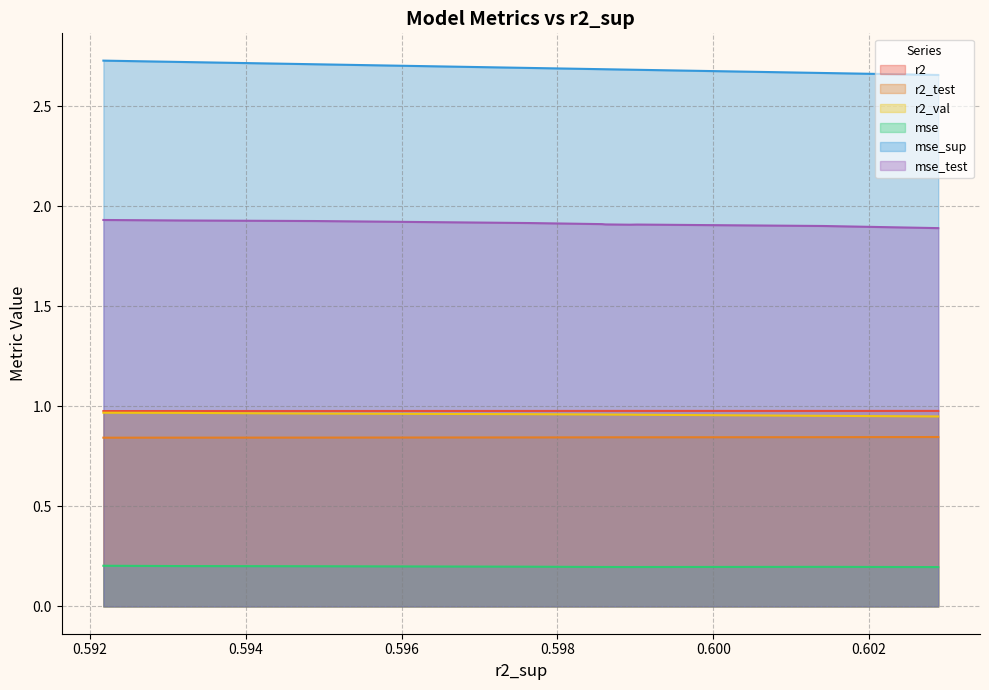

Which series has the largest total across all categories?

mse_sup